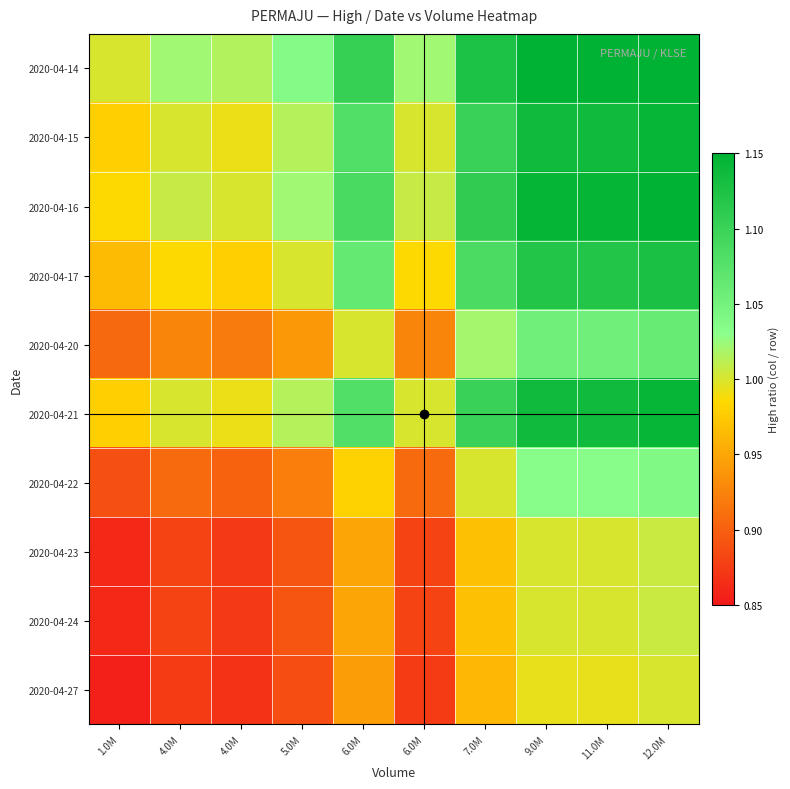

At 12.0M, list the series in order from largest to smallest.

2020-04-14, 2020-04-16, 2020-04-15, 2020-04-21, 2020-04-17, 2020-04-20, 2020-04-22, 2020-04-23, 2020-04-24, 2020-04-27